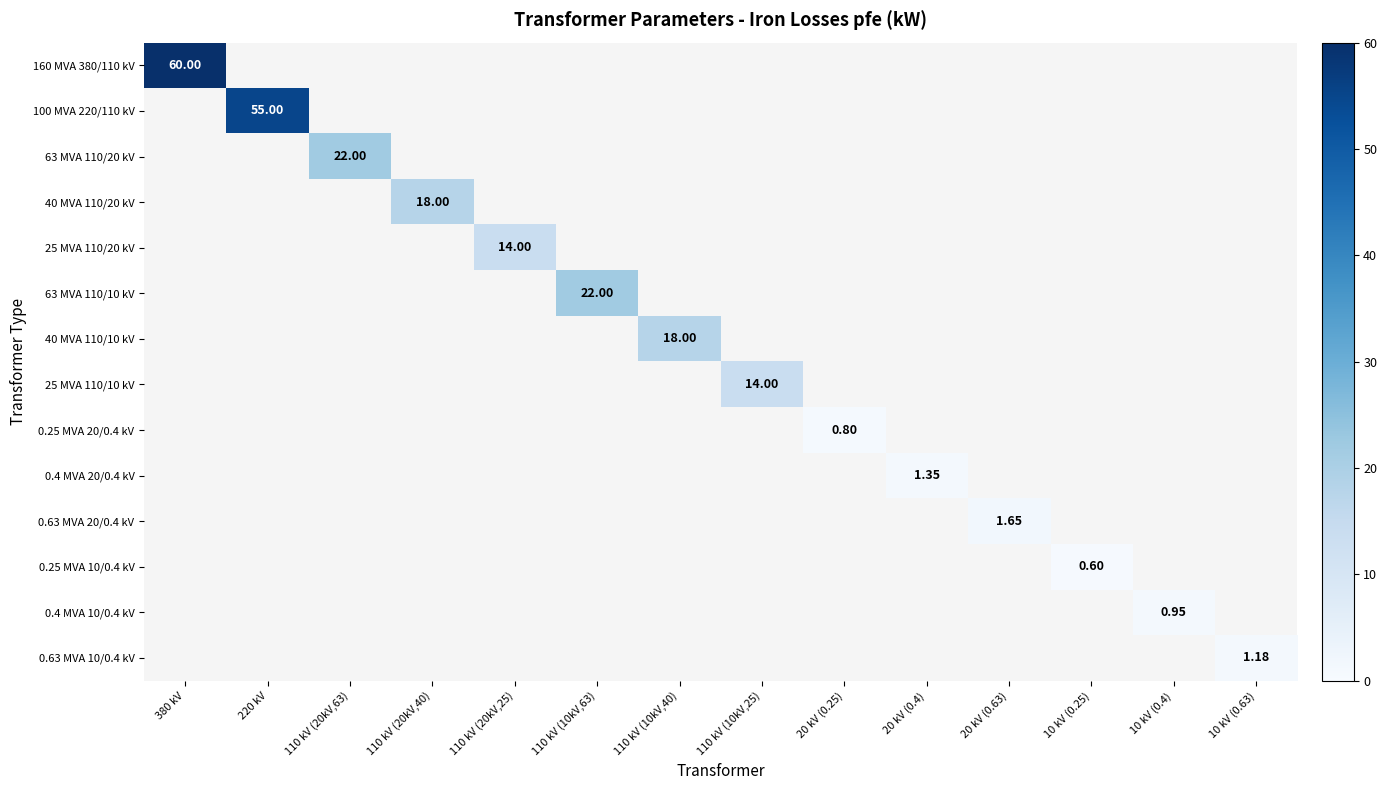

Which series has the largest range (max minus min)?

160 MVA 380/110 kV